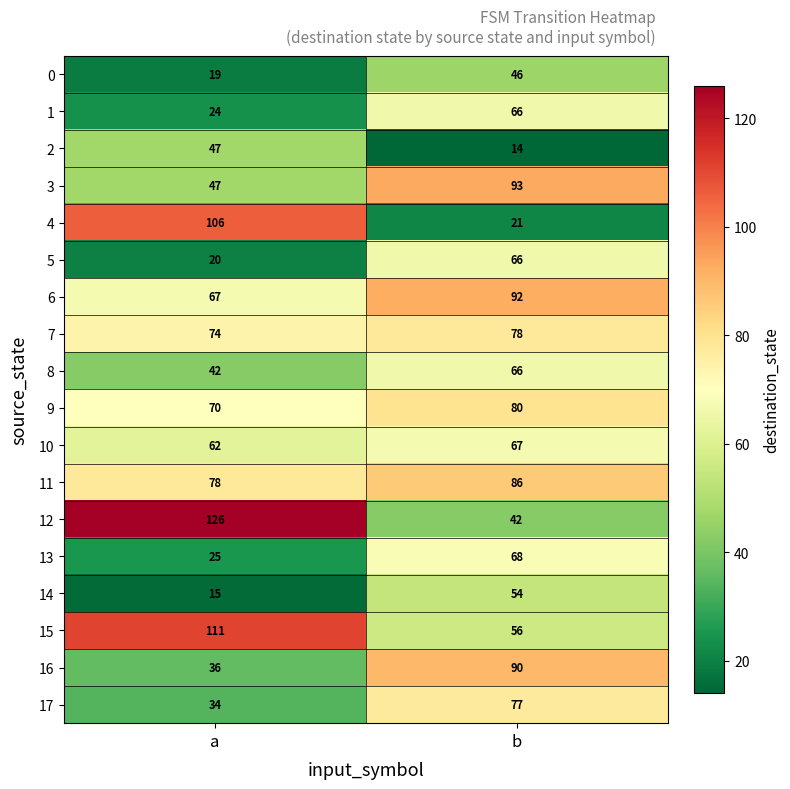

Where is 3 nearest to the value 70?

a